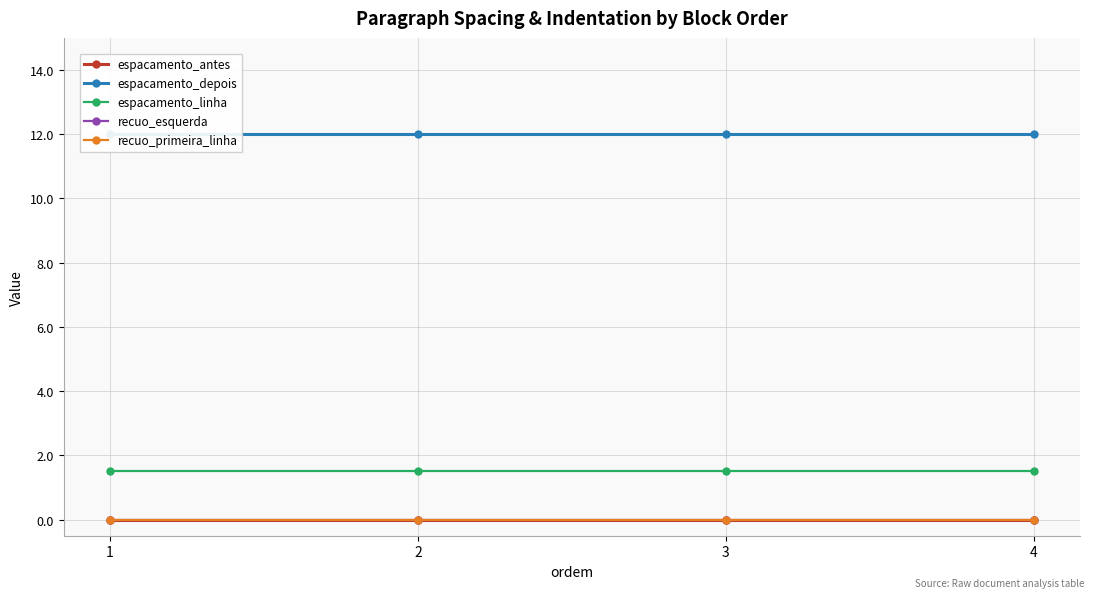

At how many categories does at least one series exceed 0?

4